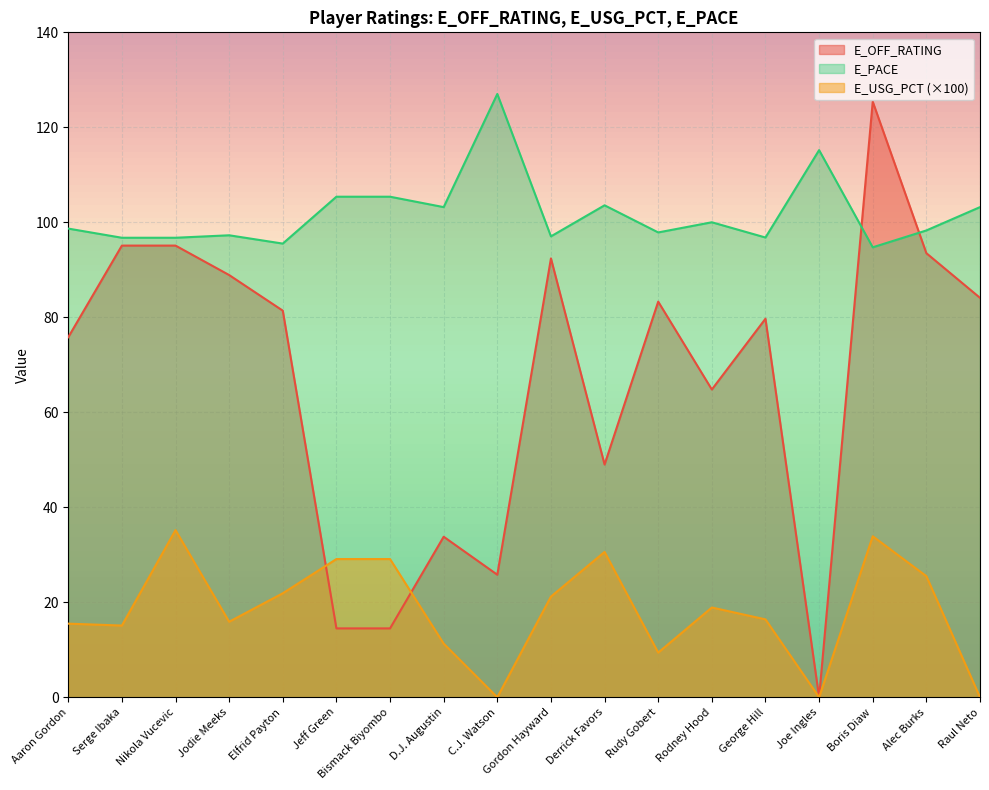

List the series in order of their peak value, highest first.

E_PACE, E_OFF_RATING, E_USG_PCT (×100)